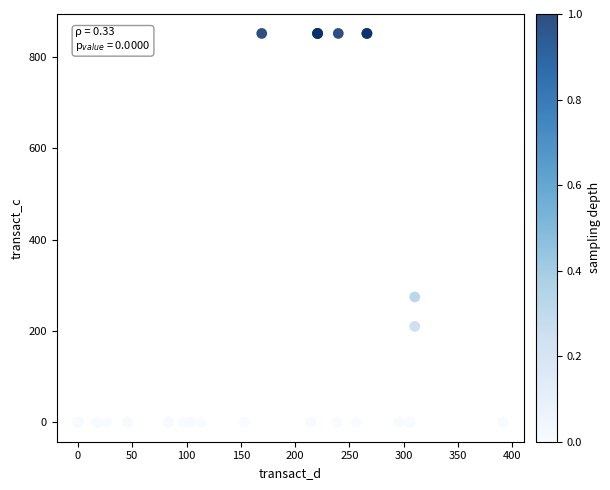

What Y value in the scatter plot is closest to 425?

274.3